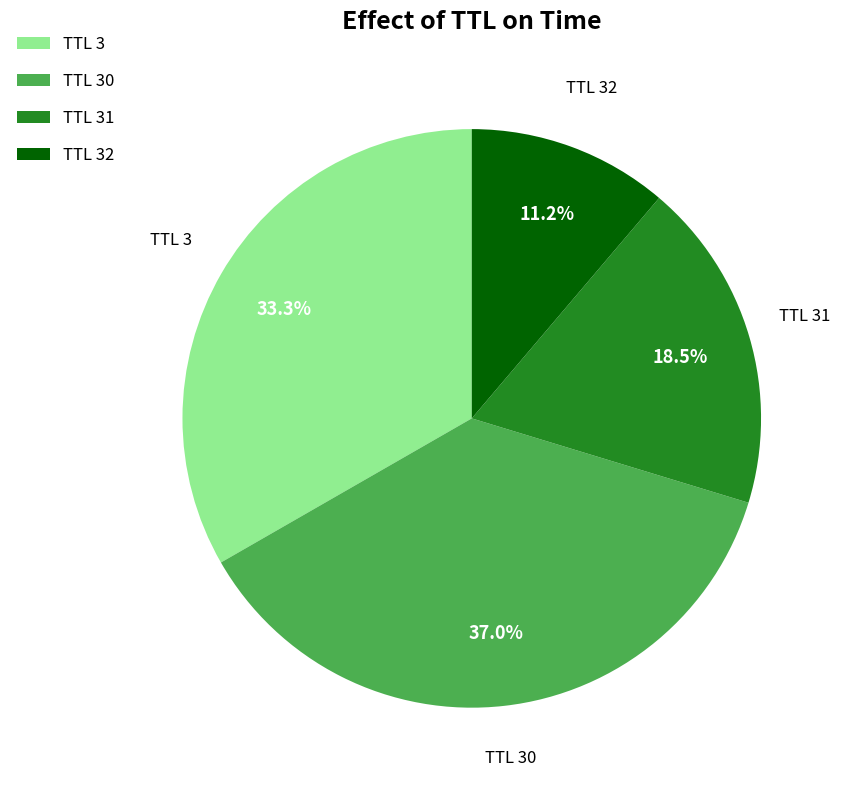

How many slices are in this pie chart?

4